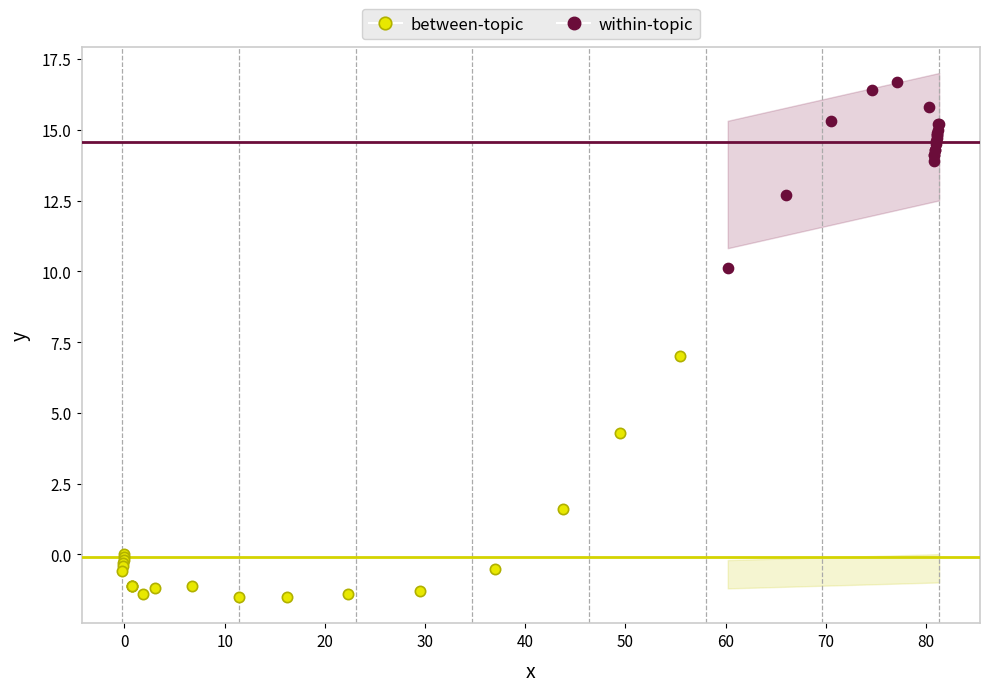

Which series contains the lowest Y value?

between-topic